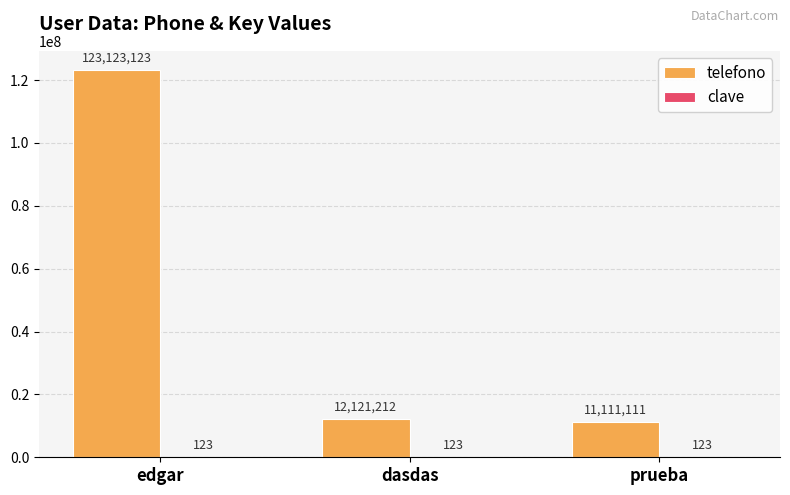

What is the maximum value shown in the chart?

123123123